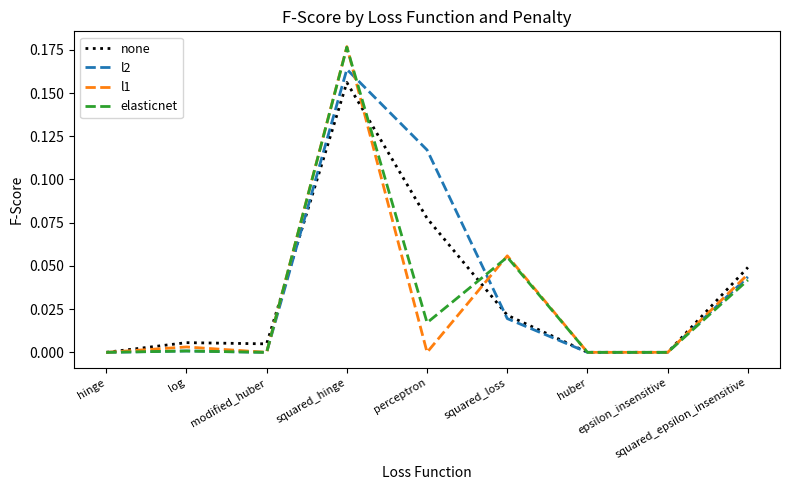

Read the none value at squared_hinge.

0.2